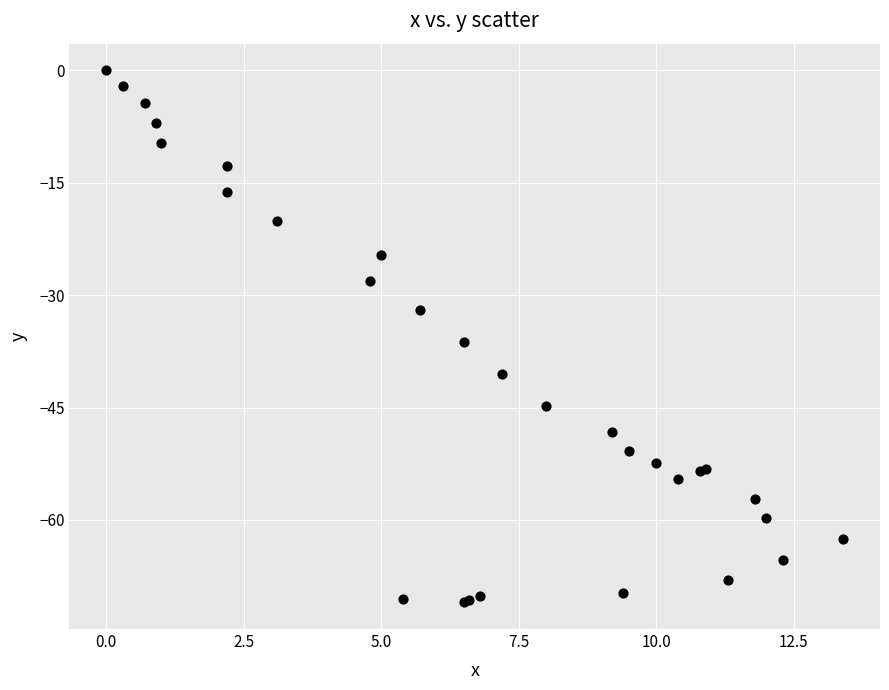

What Y value in the scatter plot is closest to -35?

-36.2